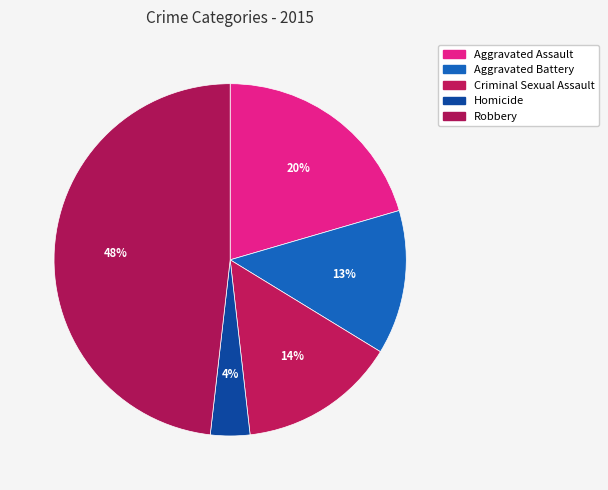

To the nearest percent, what percentage of the pie is Aggravated Battery?

13%